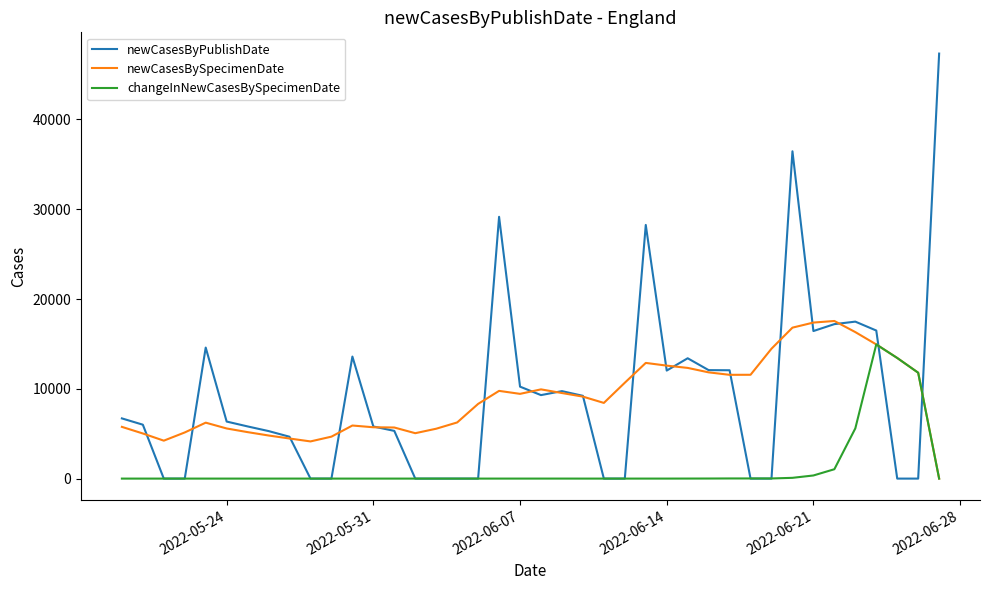

Which series has the largest range (max minus min)?

newCasesByPublishDate